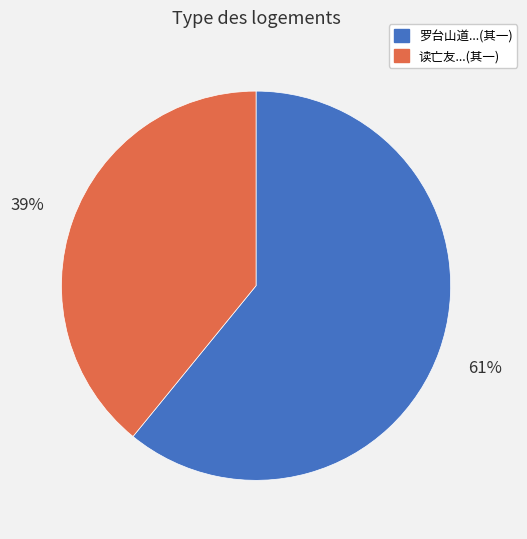

To the nearest percent, what is the average slice percentage?

50%